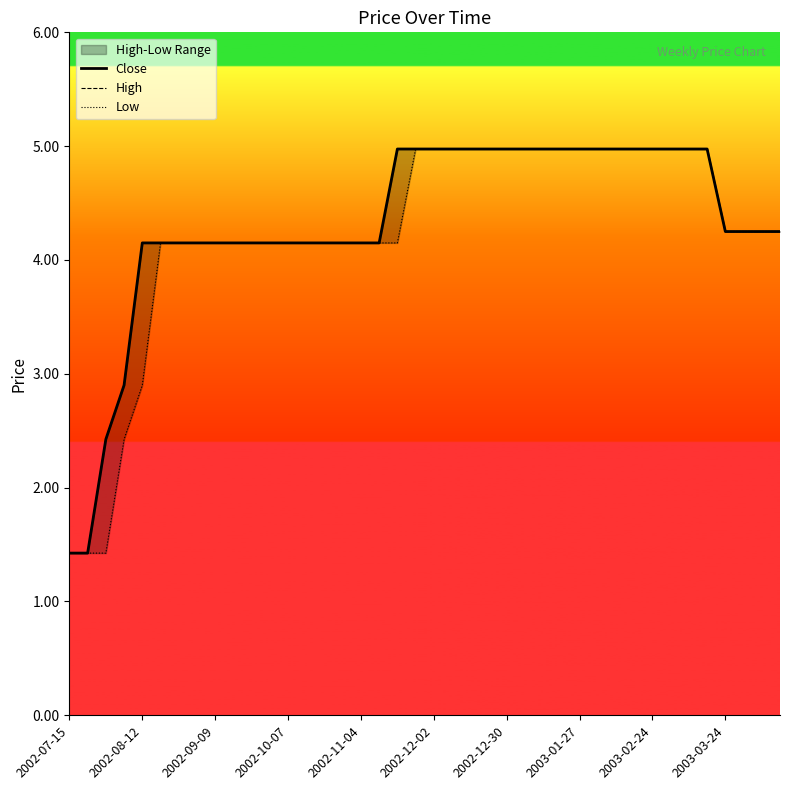

What is the maximum value for High?

5.0